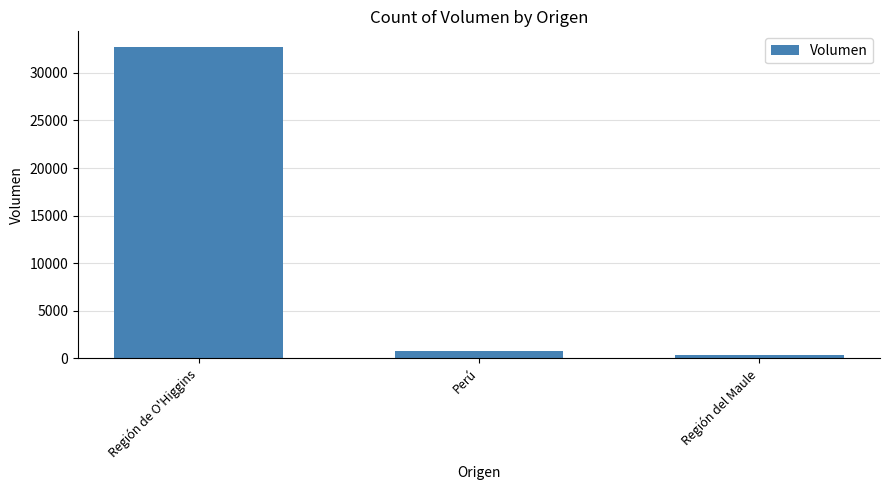

Which has a higher value, Región de O'Higgins or Perú?

Región de O'Higgins